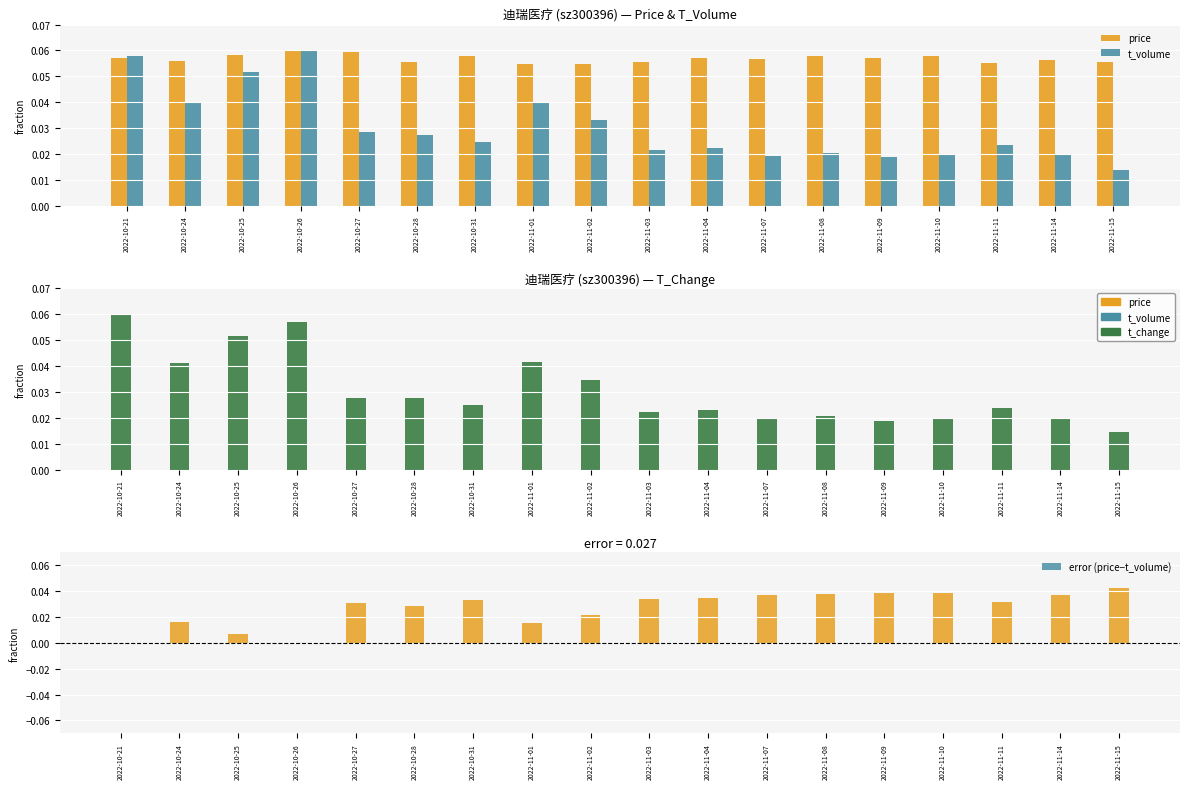

Is the value of t_change at 2022-10-31 greater than the value of price at 2022-11-10?

No